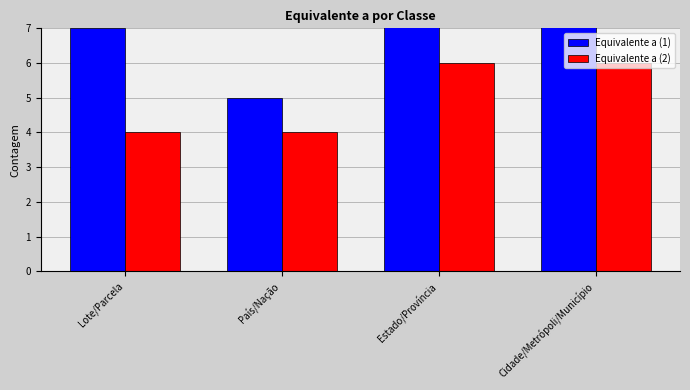

What is the label of the 4th bar from the left?

Cidade/Metrópoli/Município